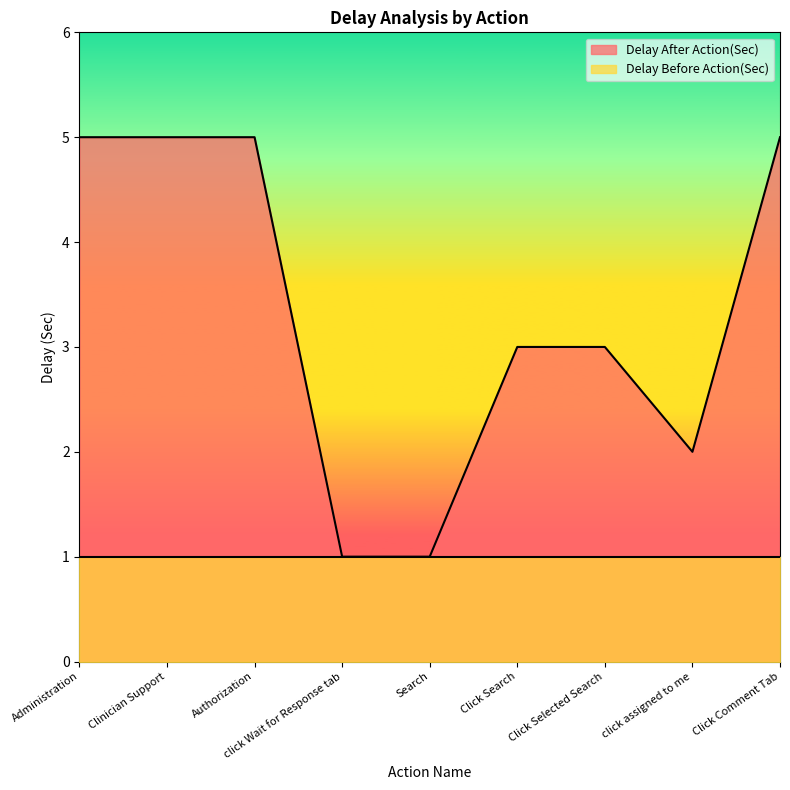

What is the sum of all values?

30